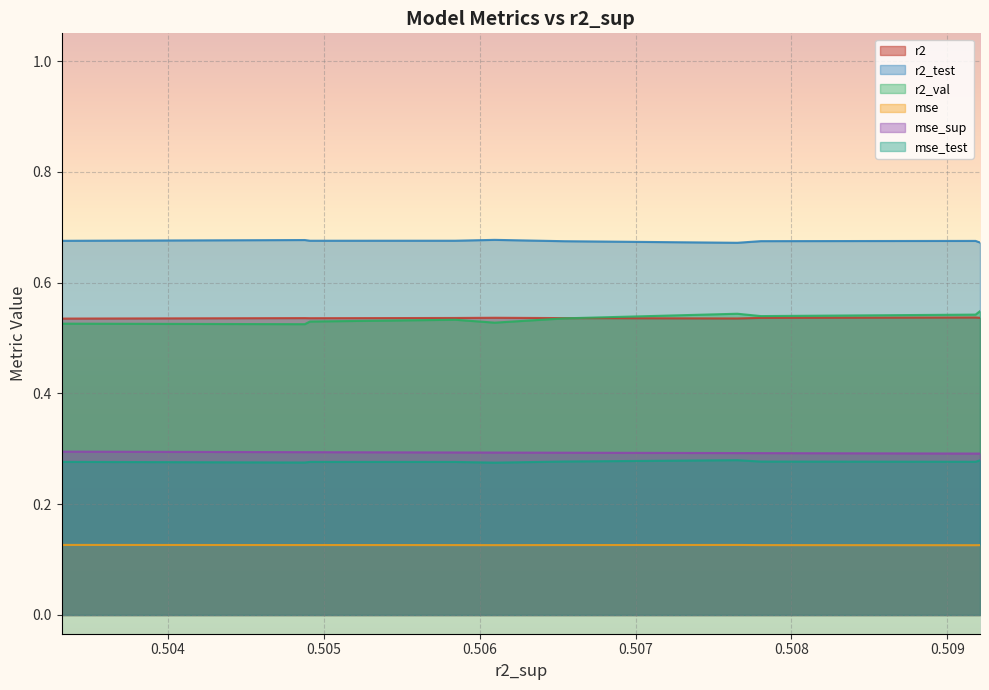

What is the total value across all series at 0?

2.5